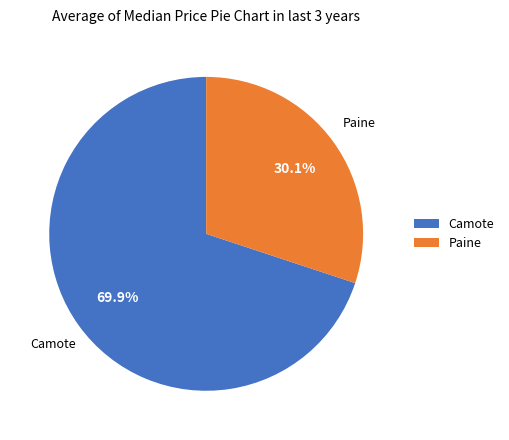

How many segments does this pie chart have?

2